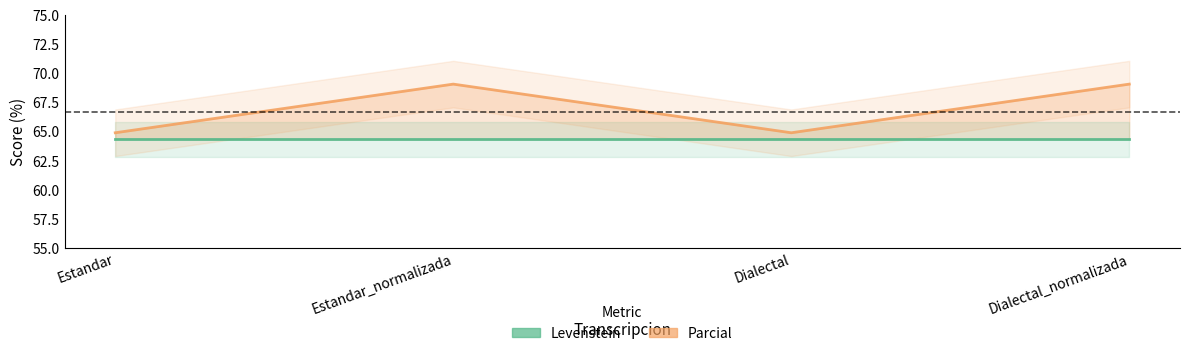

Which series has the largest total across all categories?

Parcial